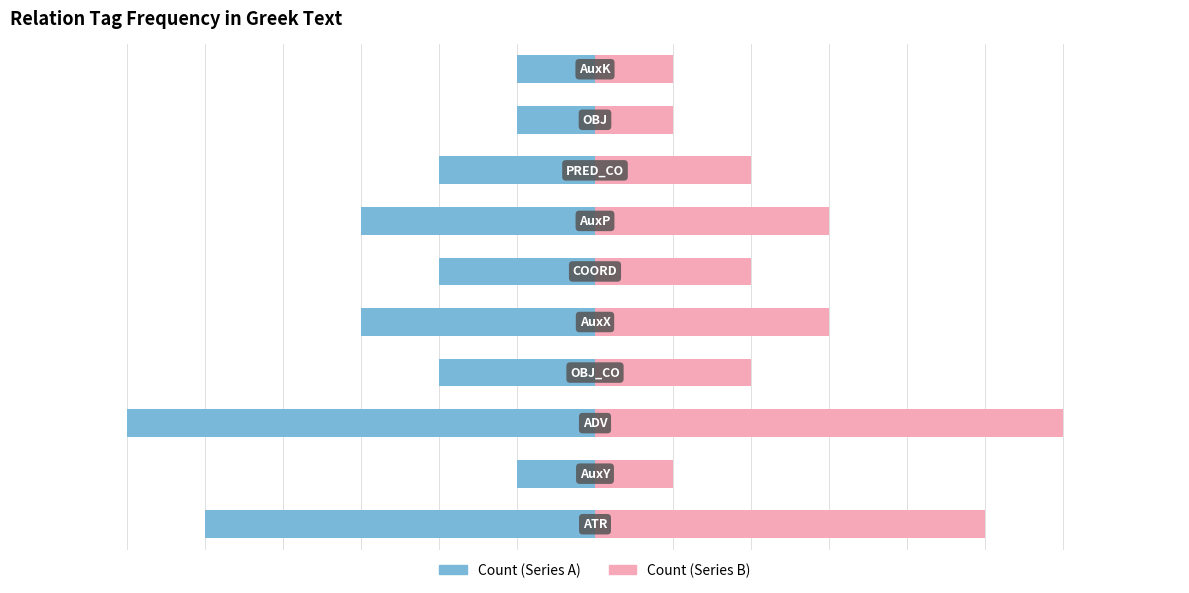

At 4, list the series in order from largest to smallest.

Count (right), Count (left)